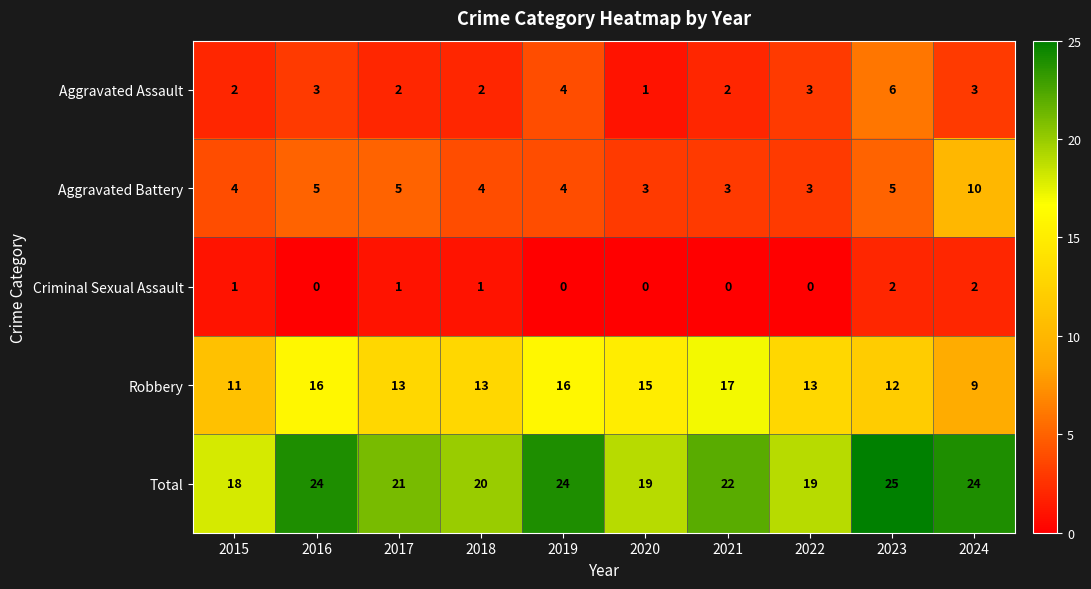

True or false: Robbery has a value of 16 at 2016.

True